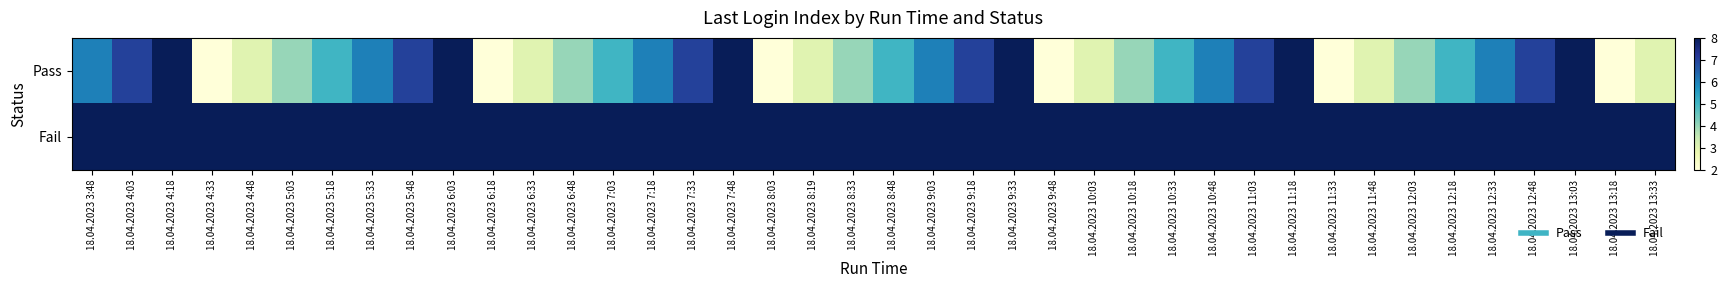

Reading left to right, transcribe all the data shown in this chart.

Pass: 18.04.2023 3:48=6	18.04.2023 4:03=7	18.04.2023 4:18=8	18.04.2023 4:33=2	18.04.2023 4:48=3	18.04.2023 5:03=4	18.04.2023 5:18=5	18.04.2023 5:33=6	18.04.2023 5:48=7	18.04.2023 6:03=8	18.04.2023 6:18=2	18.04.2023 6:33=3	18.04.2023 6:48=4	18.04.2023 7:03=5	18.04.2023 7:18=6	18.04.2023 7:33=7	18.04.2023 7:48=8	18.04.2023 8:03=2	18.04.2023 8:19=3	18.04.2023 8:33=4	18.04.2023 8:48=5	18.04.2023 9:03=6	18.04.2023 9:18=7	18.04.2023 9:33=8	18.04.2023 9:48=2	18.04.2023 10:03=3	18.04.2023 10:18=4	18.04.2023 10:33=5	18.04.2023 10:48=6	18.04.2023 11:03=7	18.04.2023 11:18=8	18.04.2023 11:33=2	18.04.2023 11:48=3	18.04.2023 12:03=4	18.04.2023 12:18=5	18.04.2023 12:33=6	18.04.2023 12:48=7	18.04.2023 13:03=8	18.04.2023 13:18=2	18.04.2023 13:33=3
Fail: 18.04.2023 3:48=8	18.04.2023 4:03=8	18.04.2023 4:18=8	18.04.2023 4:33=8	18.04.2023 4:48=8	18.04.2023 5:03=8	18.04.2023 5:18=8	18.04.2023 5:33=8	18.04.2023 5:48=8	18.04.2023 6:03=8	18.04.2023 6:18=8	18.04.2023 6:33=8	18.04.2023 6:48=8	18.04.2023 7:03=8	18.04.2023 7:18=8	18.04.2023 7:33=8	18.04.2023 7:48=8	18.04.2023 8:03=8	18.04.2023 8:19=8	18.04.2023 8:33=8	18.04.2023 8:48=8	18.04.2023 9:03=8	18.04.2023 9:18=8	18.04.2023 9:33=8	18.04.2023 9:48=8	18.04.2023 10:03=8	18.04.2023 10:18=8	18.04.2023 10:33=8	18.04.2023 10:48=8	18.04.2023 11:03=8	18.04.2023 11:18=8	18.04.2023 11:33=8	18.04.2023 11:48=8	18.04.2023 12:03=8	18.04.2023 12:18=8	18.04.2023 12:33=8	18.04.2023 12:48=8	18.04.2023 13:03=8	18.04.2023 13:18=8	18.04.2023 13:33=8